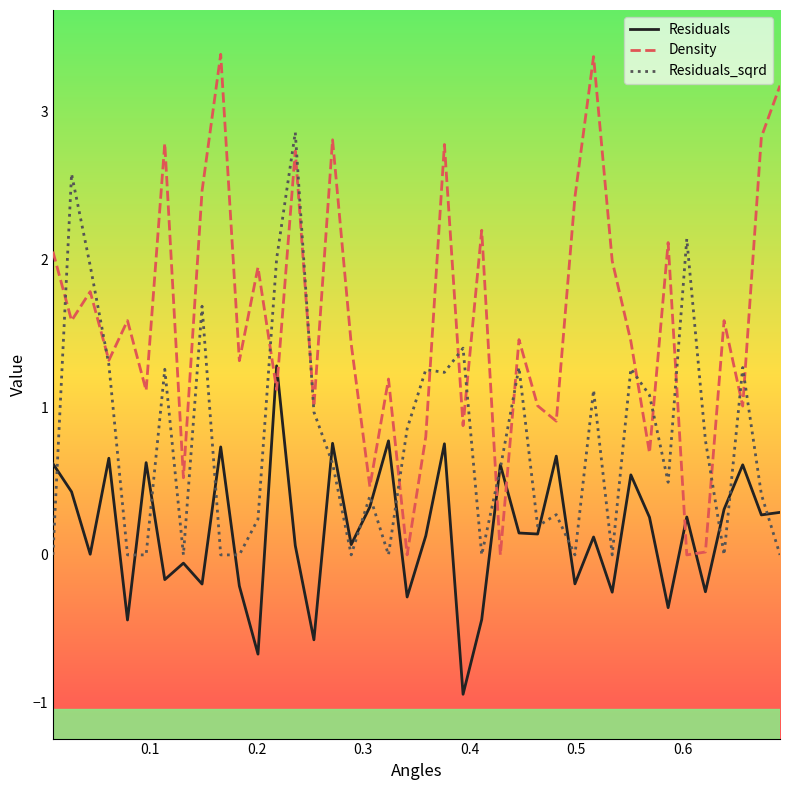

What is the difference between the maximum and second lowest values in the Density series?

3.4